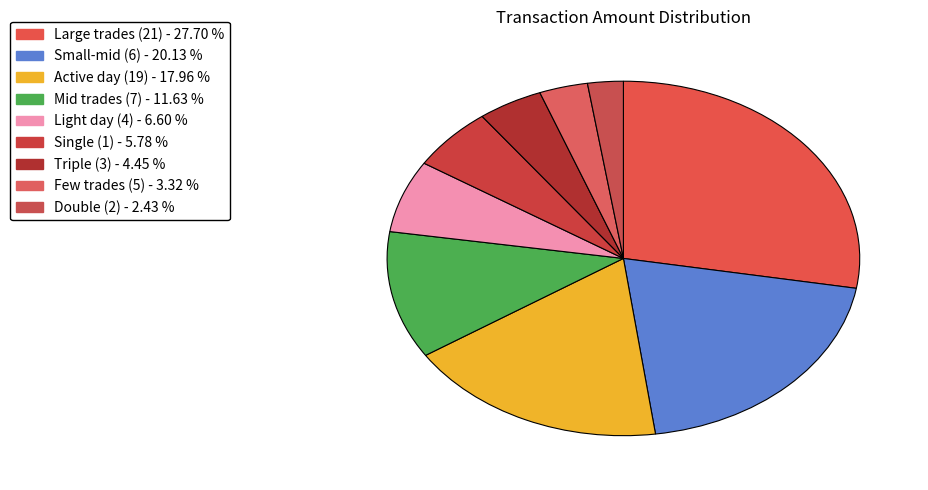

Which slice is the largest?

21